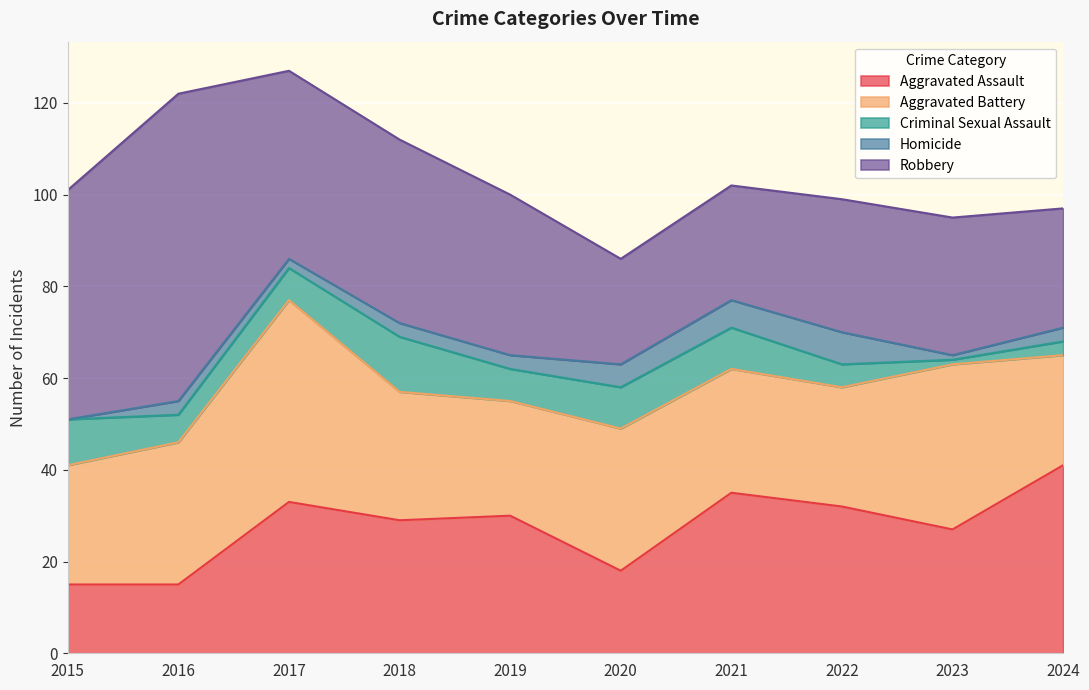

Between which two adjacent categories do Criminal Sexual Assault and Homicide first intersect?

2021 and 2022